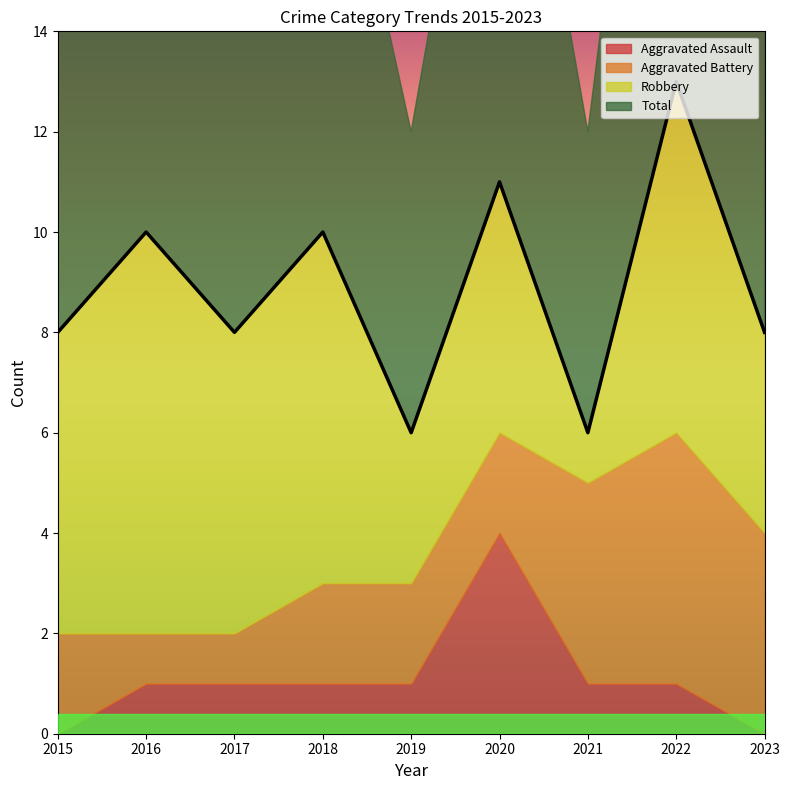

Does the chart have visible grid lines?

No